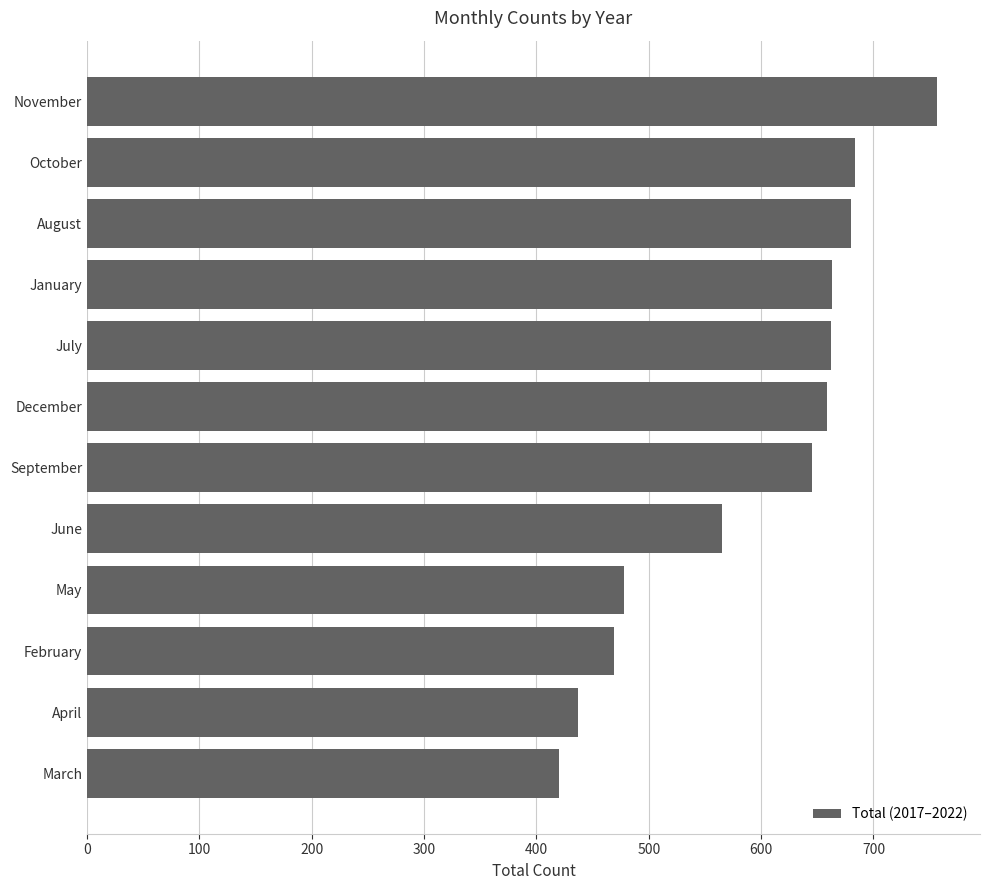

What is the label of the 11th bar from the bottom?

October